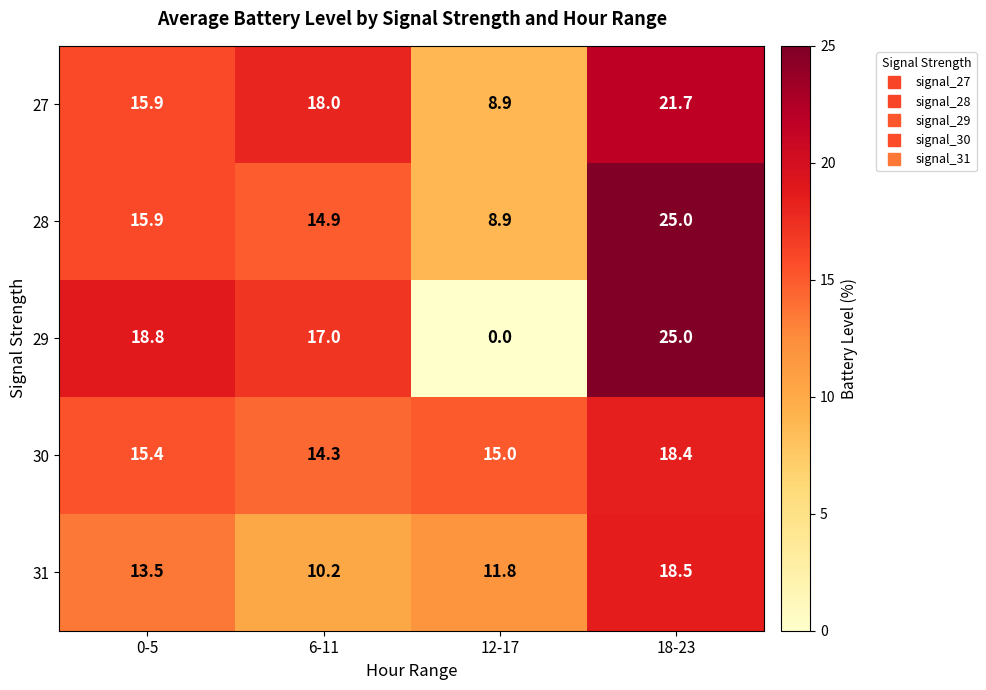

Reading right to left, transcribe all the data shown in this chart.

27: 18-23=21.7	12-17=8.9	6-11=18.0	0-5=15.9
28: 18-23=25.0	12-17=8.9	6-11=14.9	0-5=15.9
29: 18-23=25.0	12-17=0.0	6-11=17.0	0-5=18.8
30: 18-23=18.4	12-17=15.0	6-11=14.3	0-5=15.4
31: 18-23=18.5	12-17=11.8	6-11=10.2	0-5=13.5